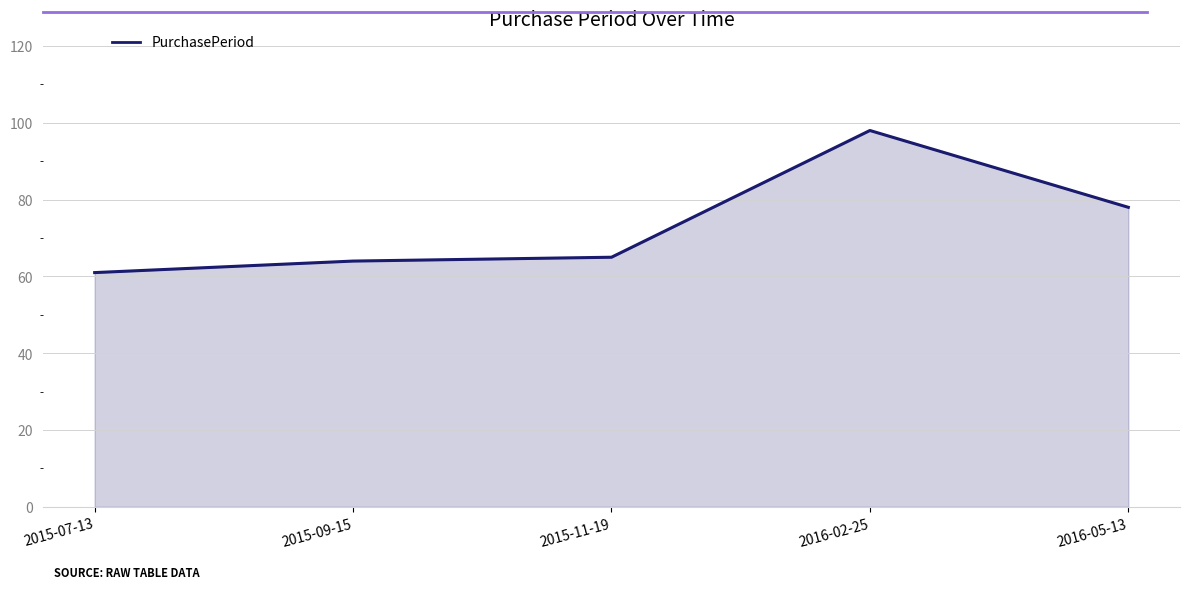

Reading left to right, list all the values displayed in this chart.

61	64	65	98	78